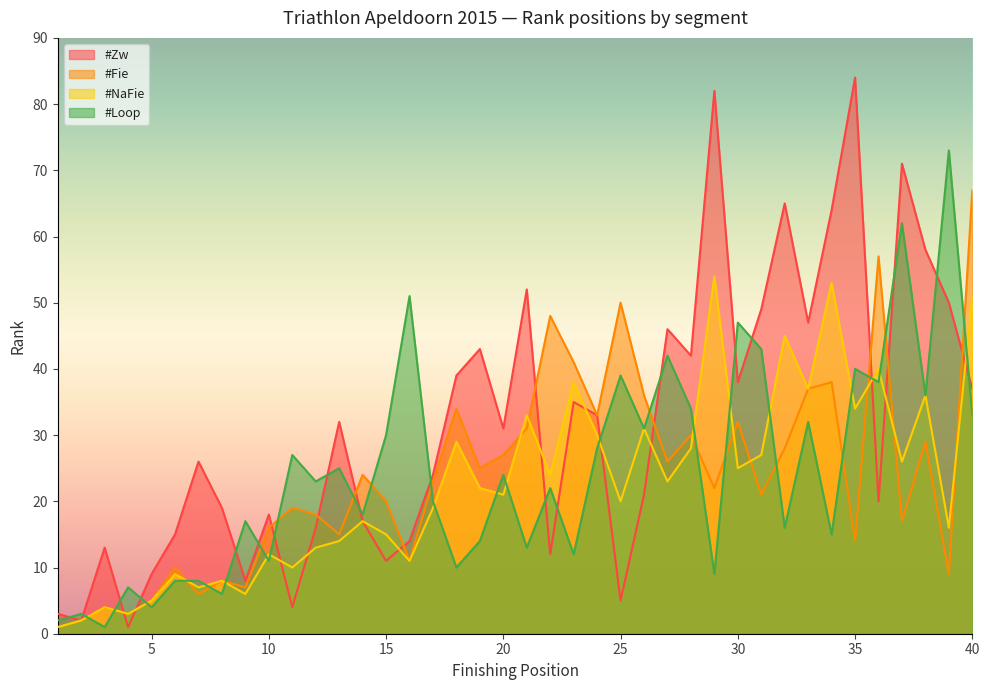

Which has a higher value, 6 or 28?

28